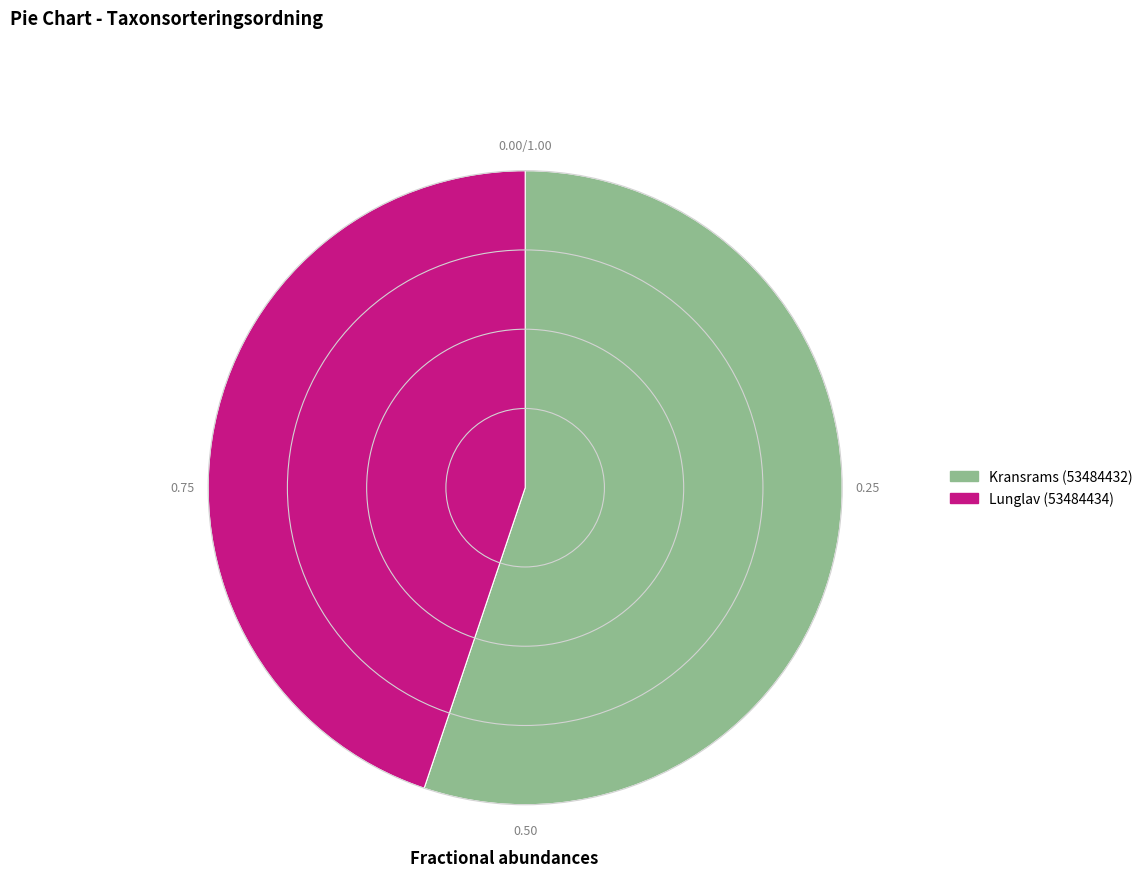

How many slices are in this pie chart?

2